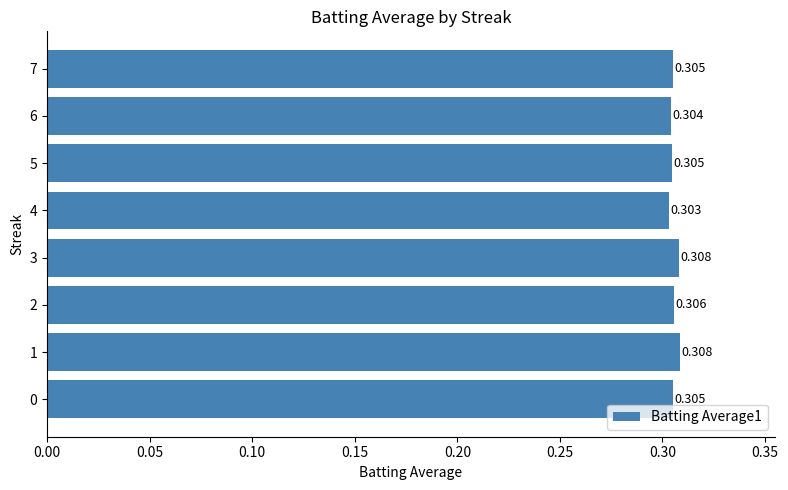

What is the sum of all values?

2.4